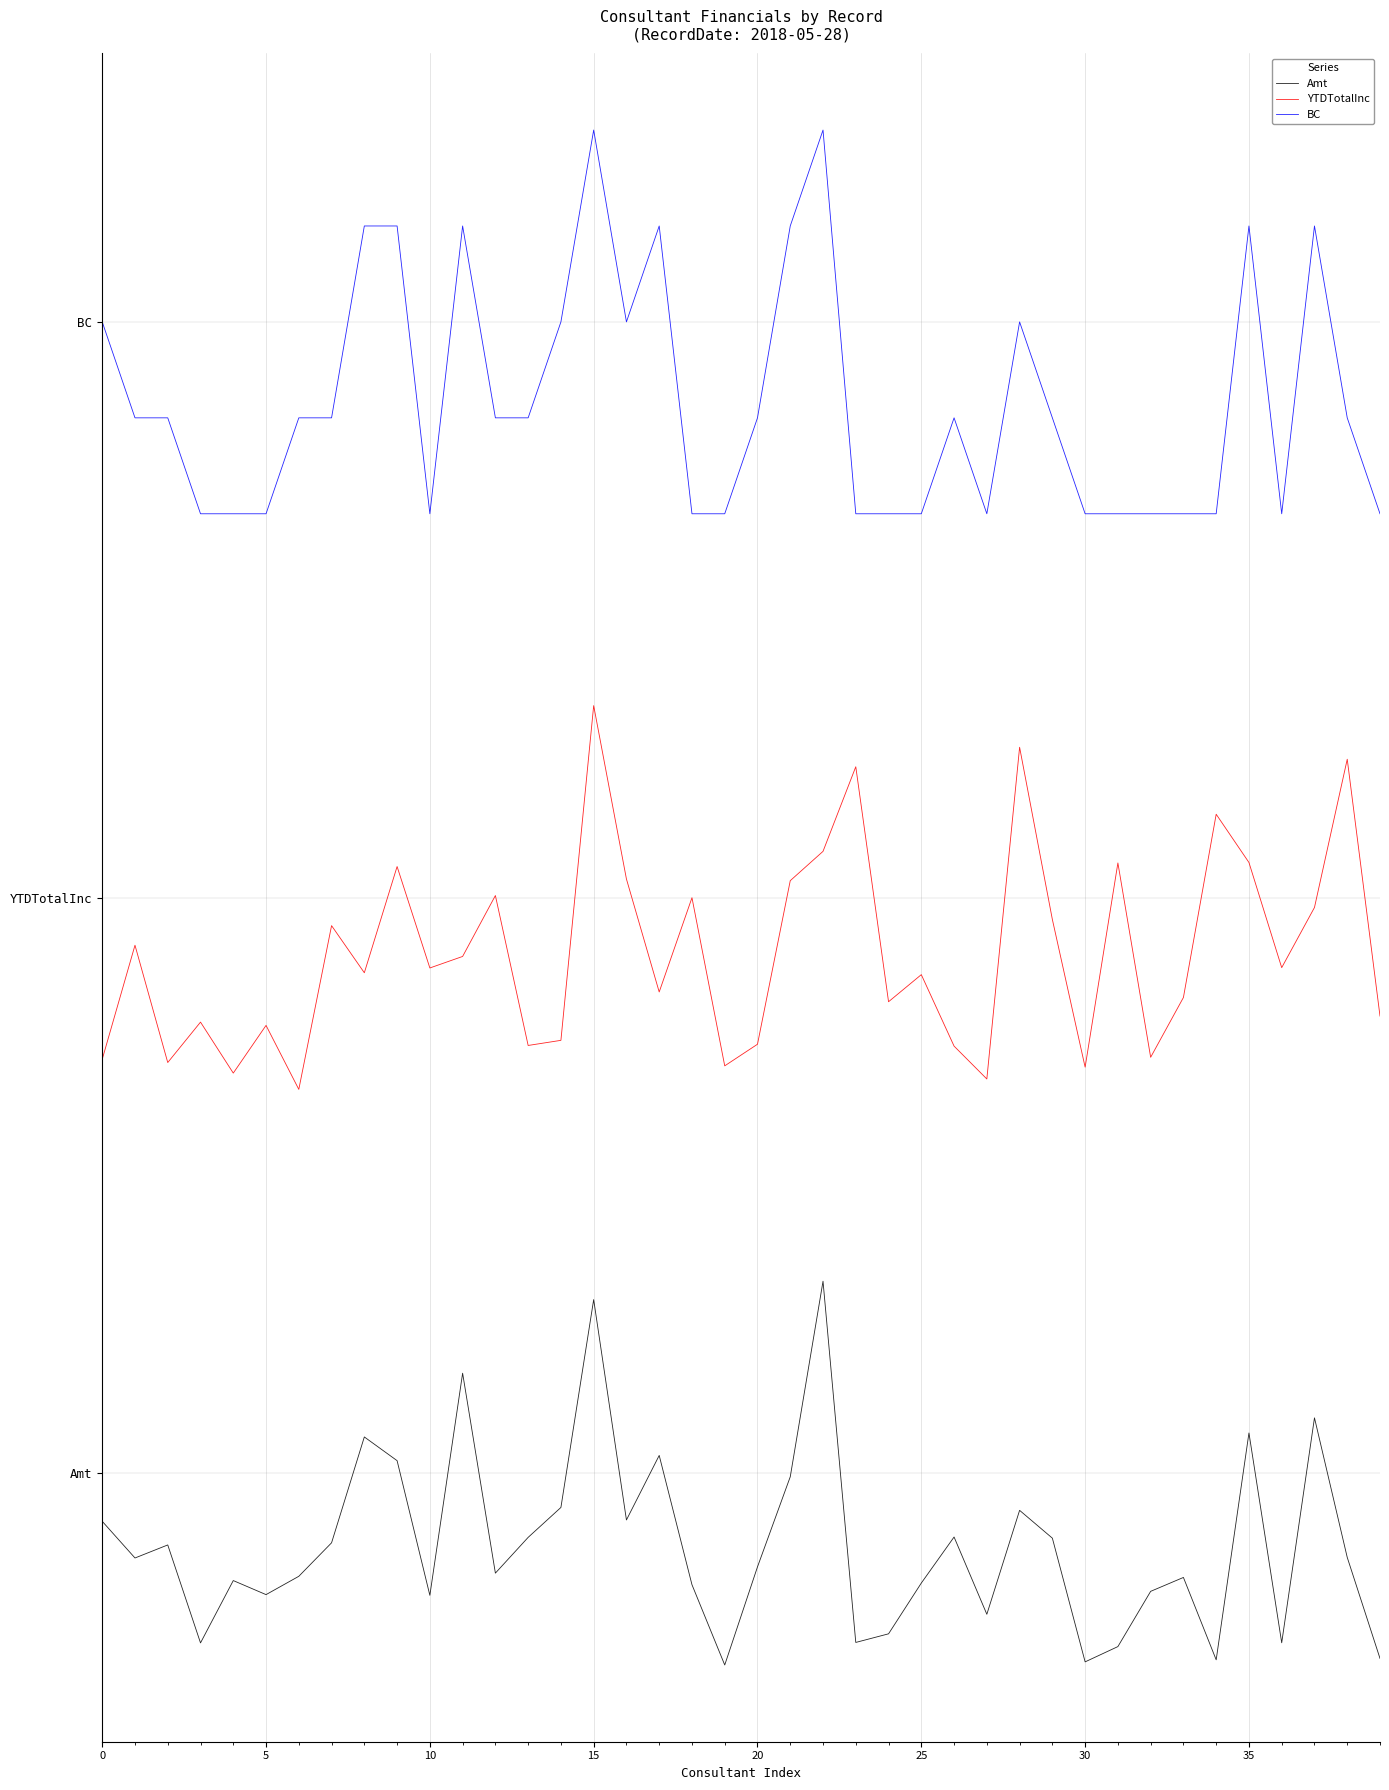

Reading right to left, extract all data points from this chart.

Amt: -0.5	-0.2	0.1	-0.4	0.1	-0.5	-0.3	-0.3	-0.5	-0.5	-0.2	-0.1	-0.4	-0.2	-0.3	-0.4	-0.4	0.5	-0.0	-0.2	-0.5	-0.3	0.0	-0.1	0.5	-0.1	-0.2	-0.3	0.3	-0.3	0.0	0.1	-0.2	-0.3	-0.3	-0.3	-0.4	-0.2	-0.2	-0.1
YTDTotalInc: 1.2	1.9	1.5	1.3	1.6	1.7	1.2	1.1	1.6	1.1	1.4	1.9	1.0	1.1	1.3	1.2	1.8	1.6	1.5	1.1	1.1	1.5	1.3	1.5	2.0	1.1	1.1	1.5	1.3	1.3	1.6	1.3	1.4	1.0	1.2	1.0	1.2	1.1	1.4	1.1
BC: 2.5	2.8	3.2	2.5	3.2	2.5	2.5	2.5	2.5	2.5	2.8	3.0	2.5	2.8	2.5	2.5	2.5	3.5	3.2	2.8	2.5	2.5	3.2	3.0	3.5	3.0	2.8	2.8	3.2	2.5	3.2	3.2	2.8	2.8	2.5	2.5	2.5	2.8	2.8	3.0